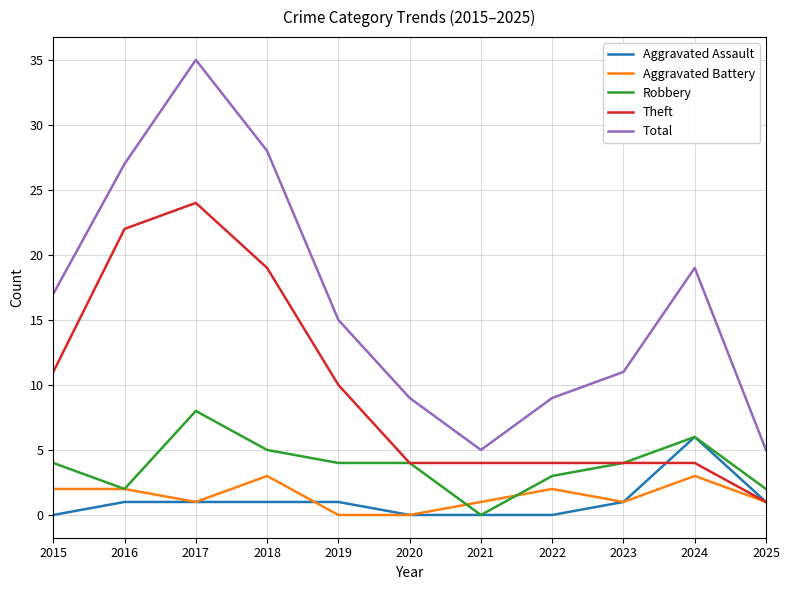

At which category does the chart reach its peak across all series?

2017